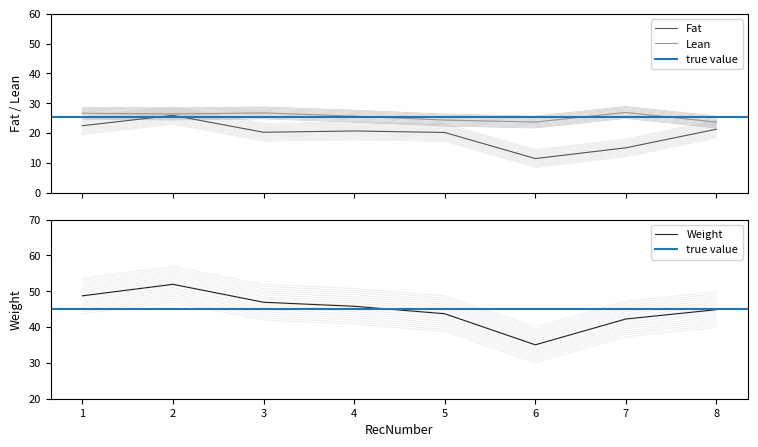

What value does the Lean series have at 6?

21.7